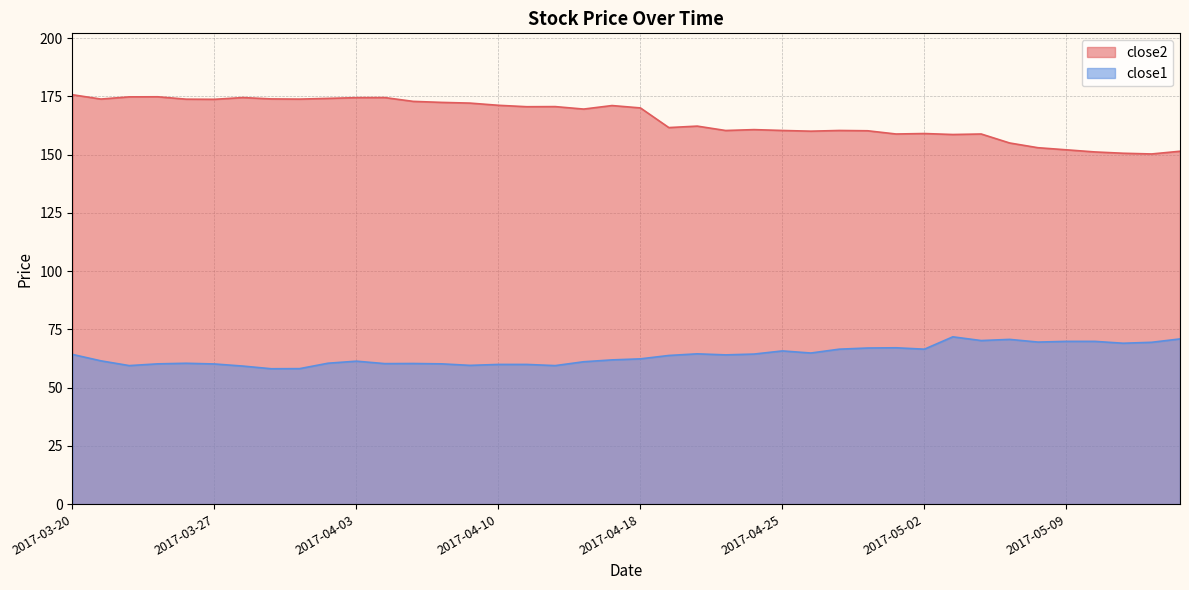

Read the close1 value at 2017-04-25.

65.8